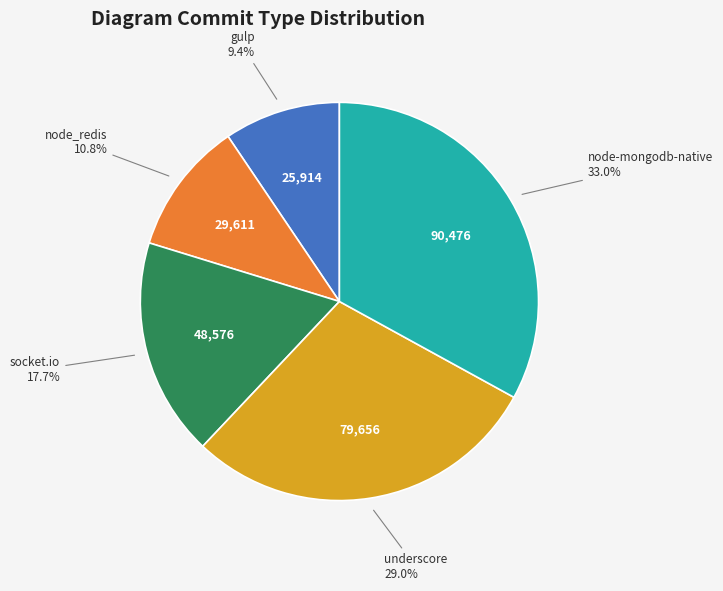

Which slice is the largest?

node-mongodb-native